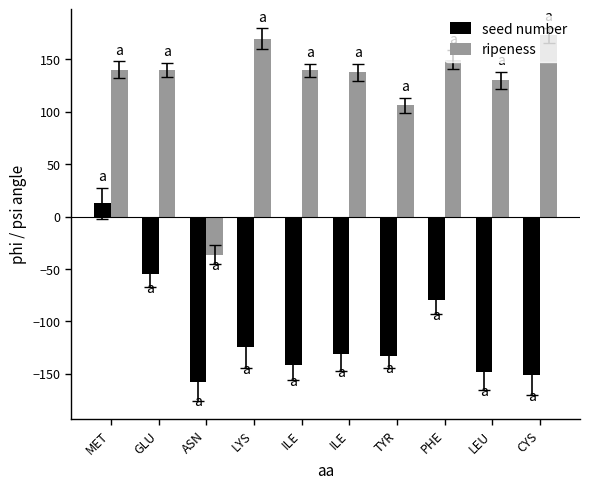

Reading right to left, list all the values displayed in this chart.

seed number: CYS=-150.9	LEU=-148.1	PHE=-80.0	TYR=-132.9	ILE=-131.0	ILE=-141.9	LYS=-124.7	ASN=-157.4	GLU=-55.1	MET=12.6
ripeness: CYS=172.6	LEU=129.7	PHE=149.3	TYR=105.9	ILE=137.5	ILE=139.4	LYS=169.3	ASN=-36.6	GLU=139.8	MET=139.8